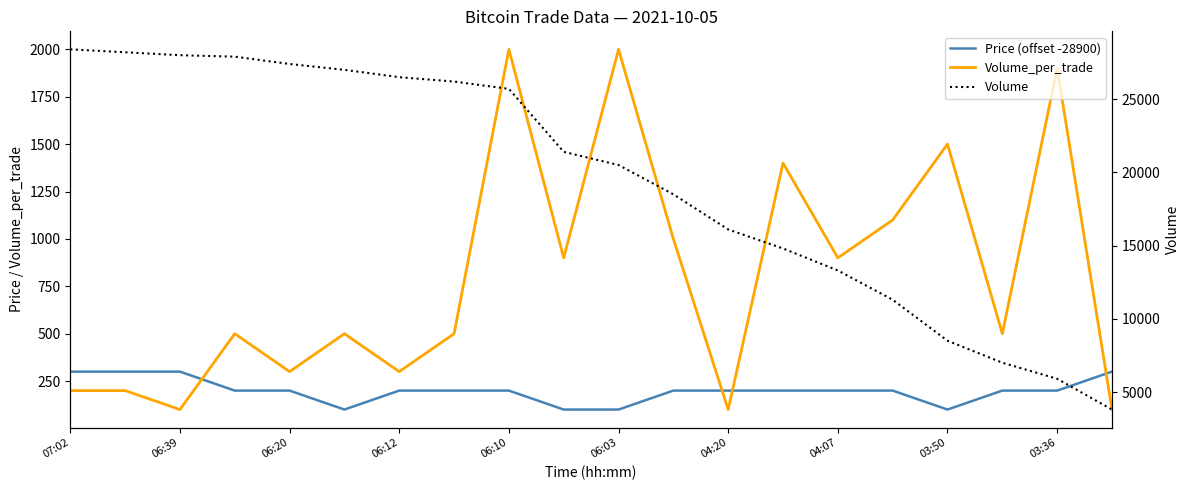

Count the number of data series in this chart.

3